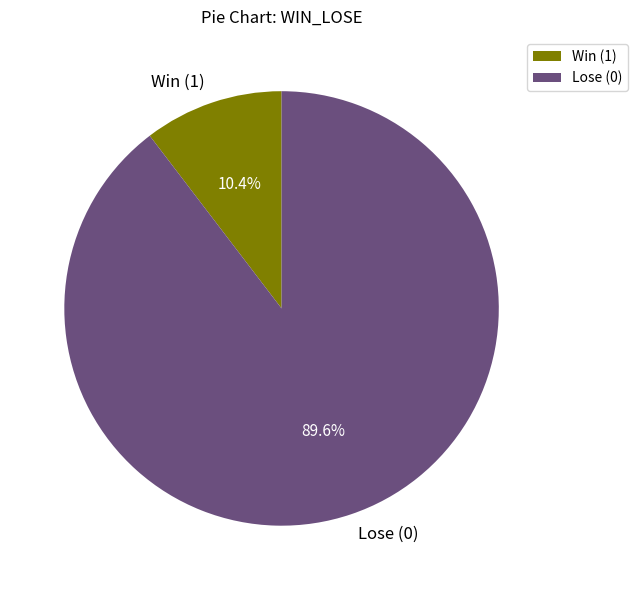

Between Lose (0) and Win (1), which is larger?

Lose (0)